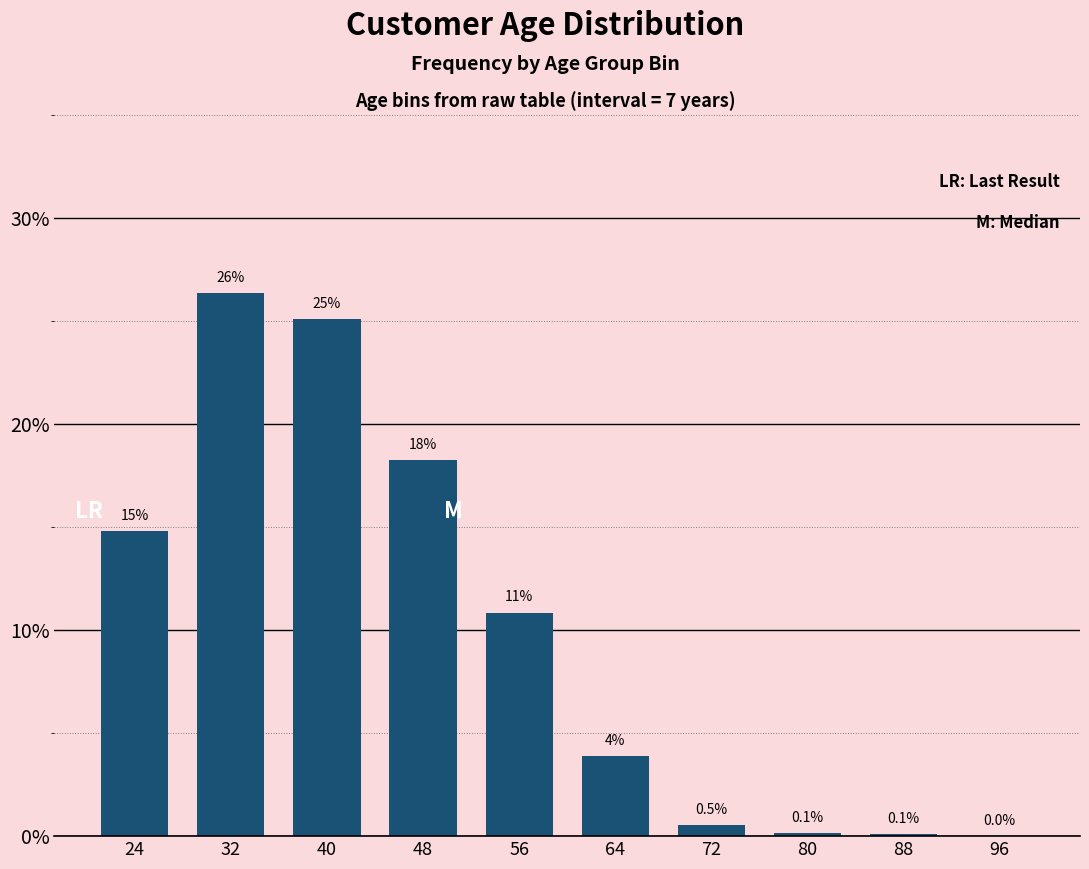

Reading left to right, transcribe all the data shown in this chart.

24=14.8	32=26.4	40=25.1	48=18.3	56=10.8	64=3.9	72=0.5	80=0.1	88=0.1	96=0.0